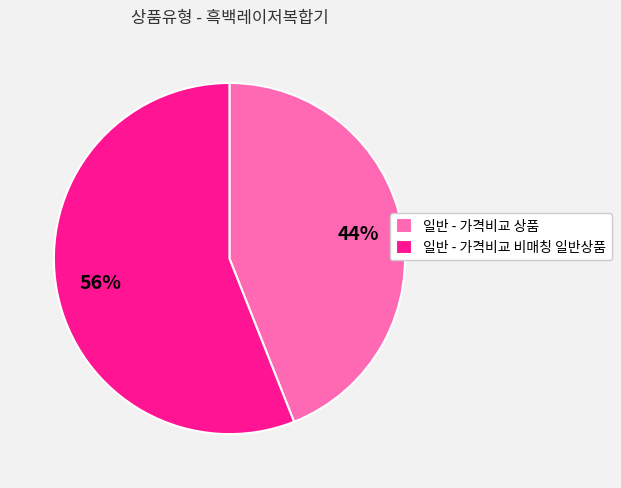

True or false: 일반 - 가격비교 비매칭 일반상품 accounts for 56% of the total.

True